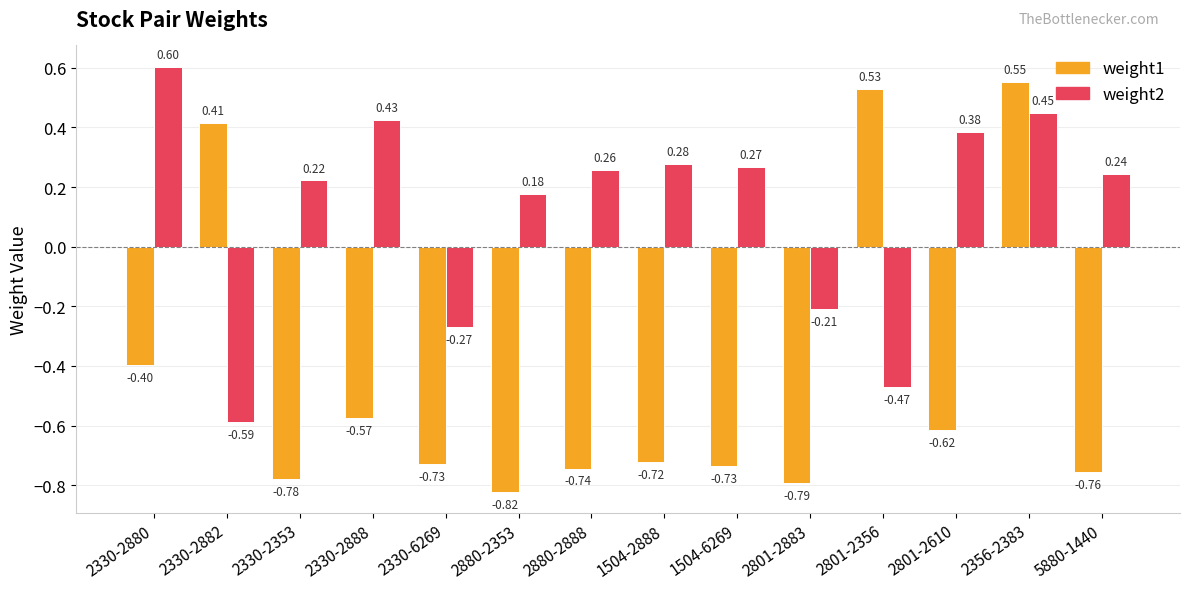

What is the greatest value displayed?

0.6